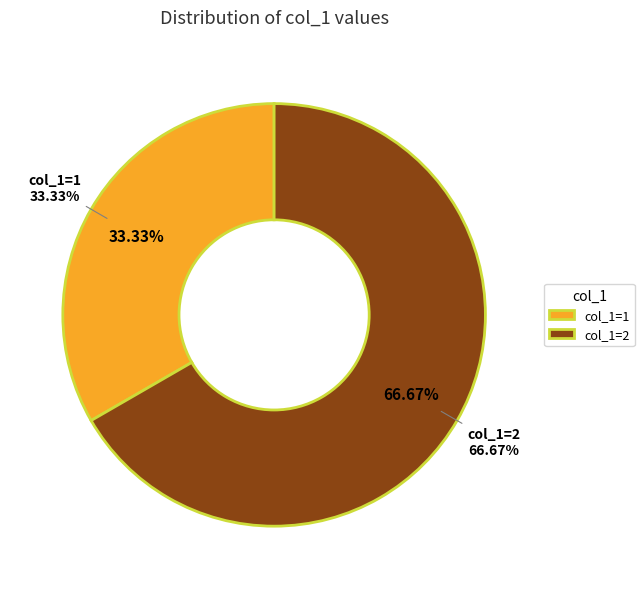

Combined, what portion of the pie is 0 and 1?

33.3%